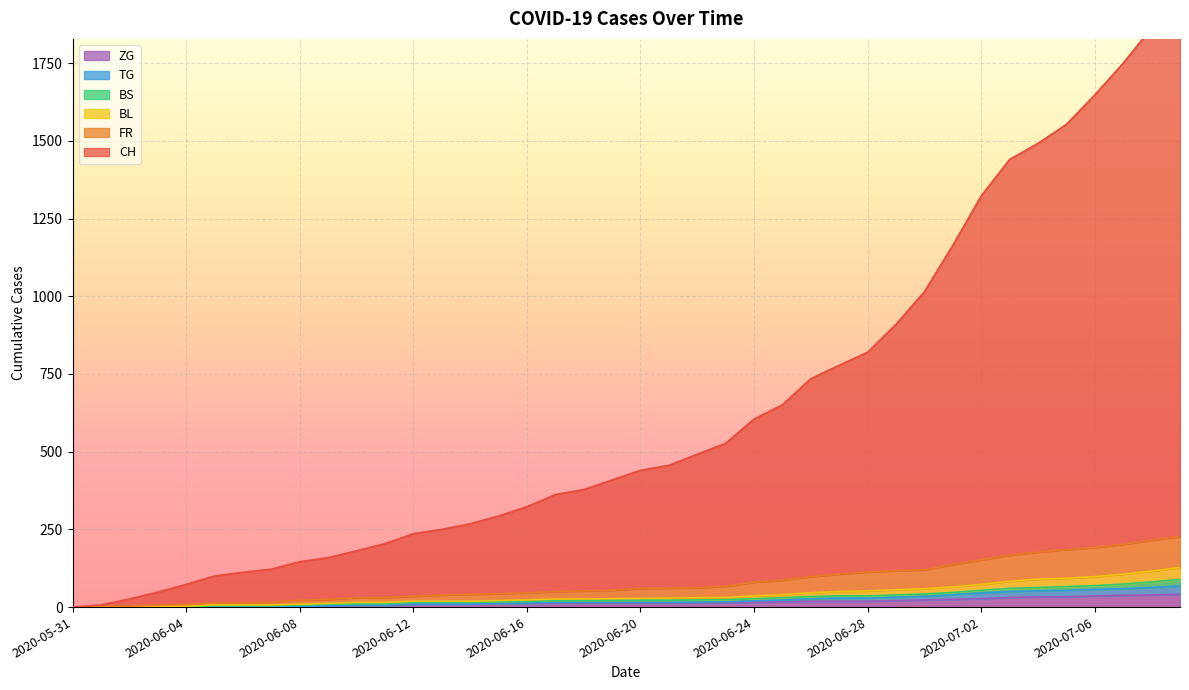

Is the value of BL at 2020-06-12 greater than the value of TG at 2020-07-06?

No